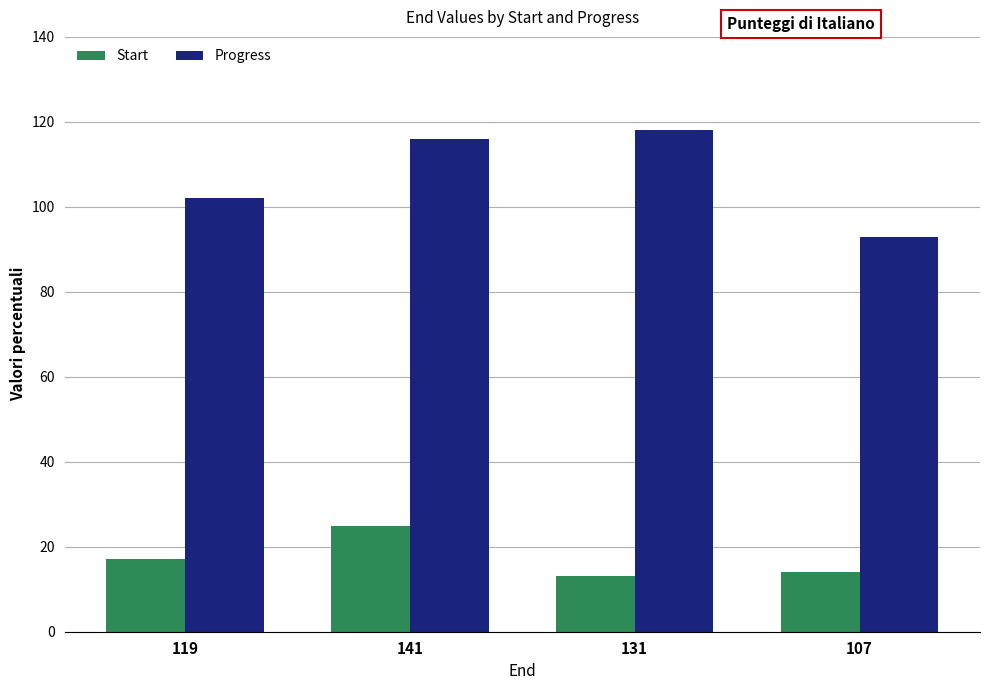

At which category is the sum across all series the highest?

141